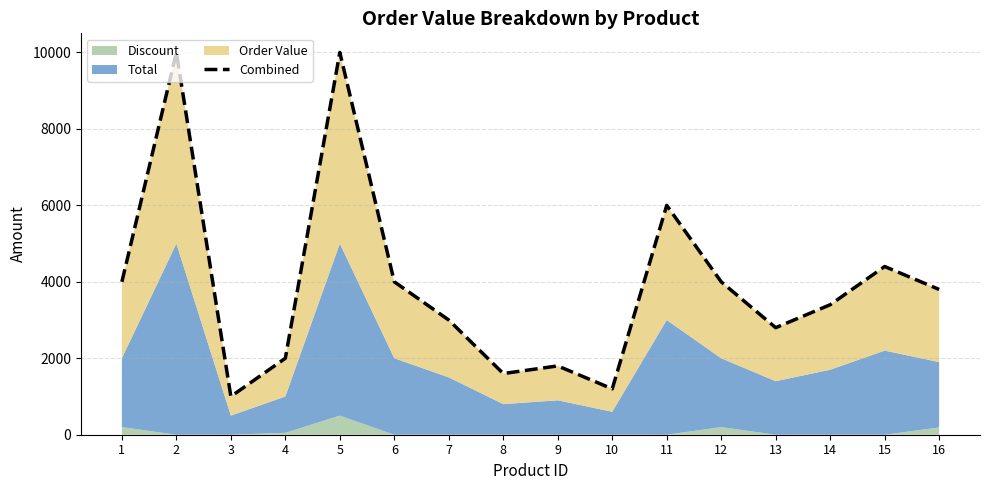

At which category does the chart reach its minimum across all series?

3